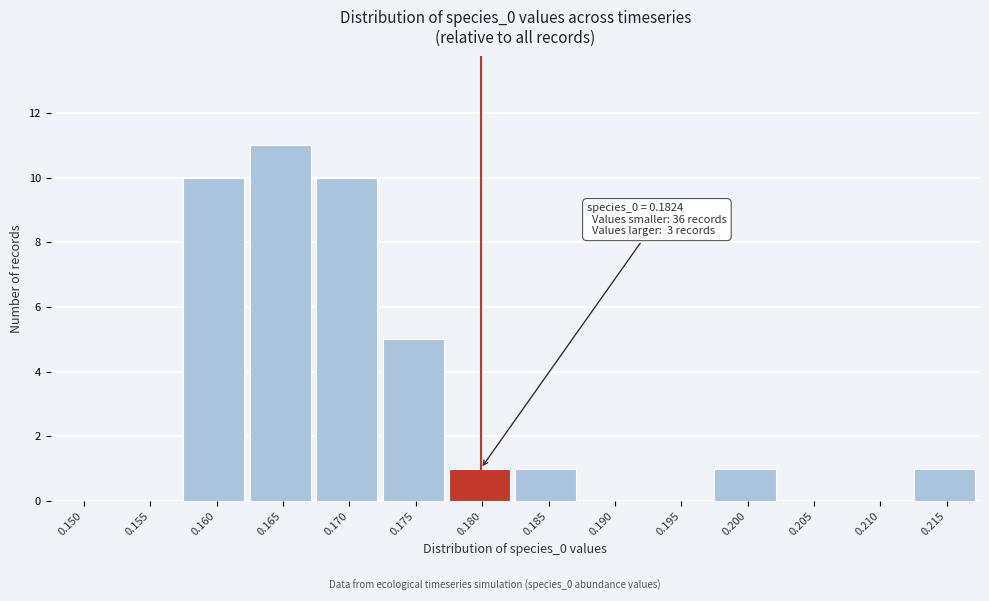

Reading left to right, what are all the values shown in this chart?

0.150=0	0.155=0	0.160=10	0.165=11	0.170=10	0.175=5	0.180=1	0.185=1	0.190=0	0.195=0	0.200=1	0.205=0	0.210=0	0.215=1